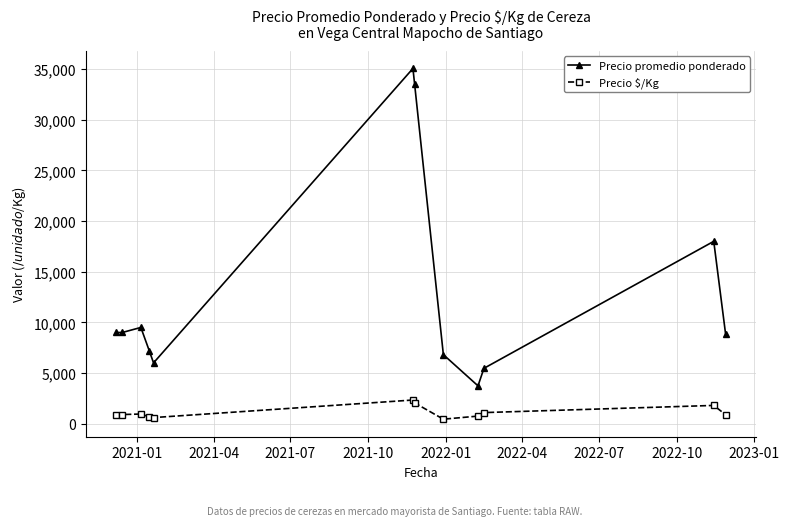

What is the greatest value displayed?

35066.7